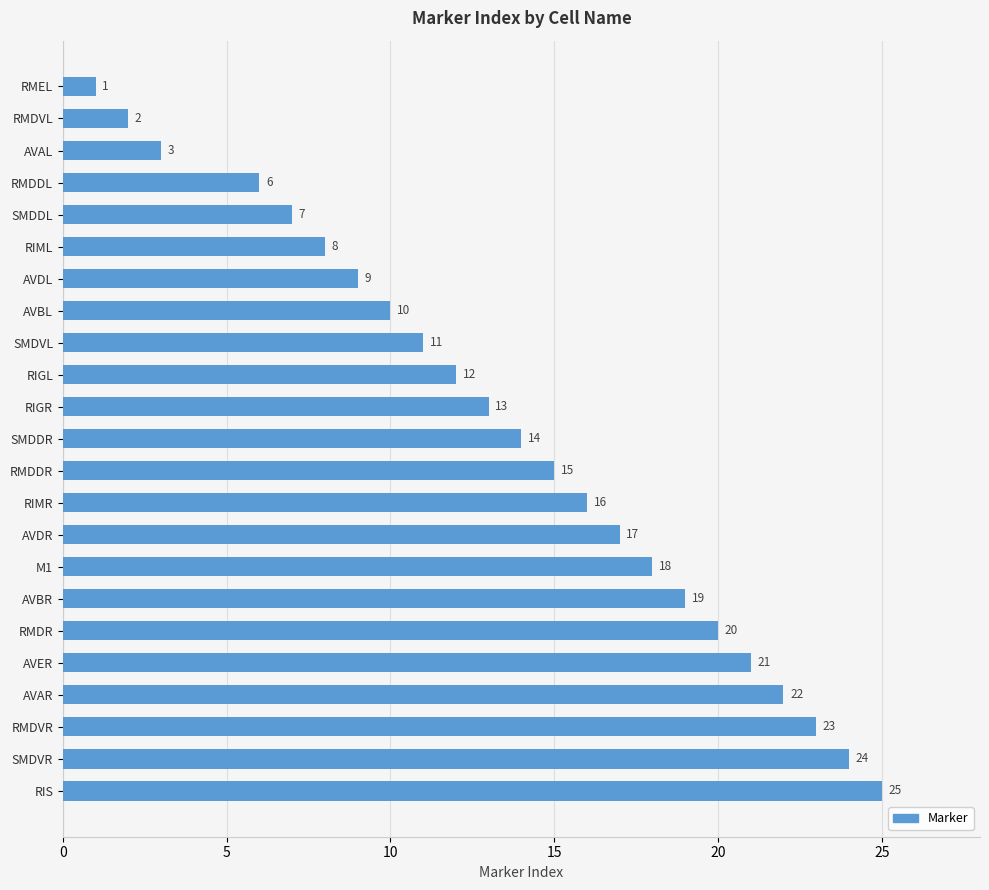

The value at SMDDL is 7. True or false?

True